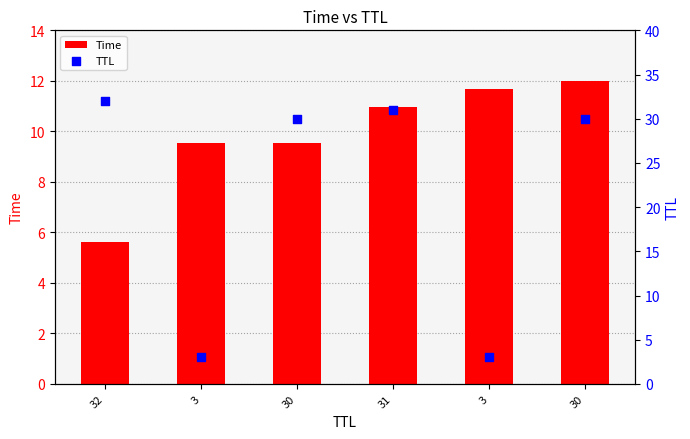

At which category is the sum across all series the highest?

30